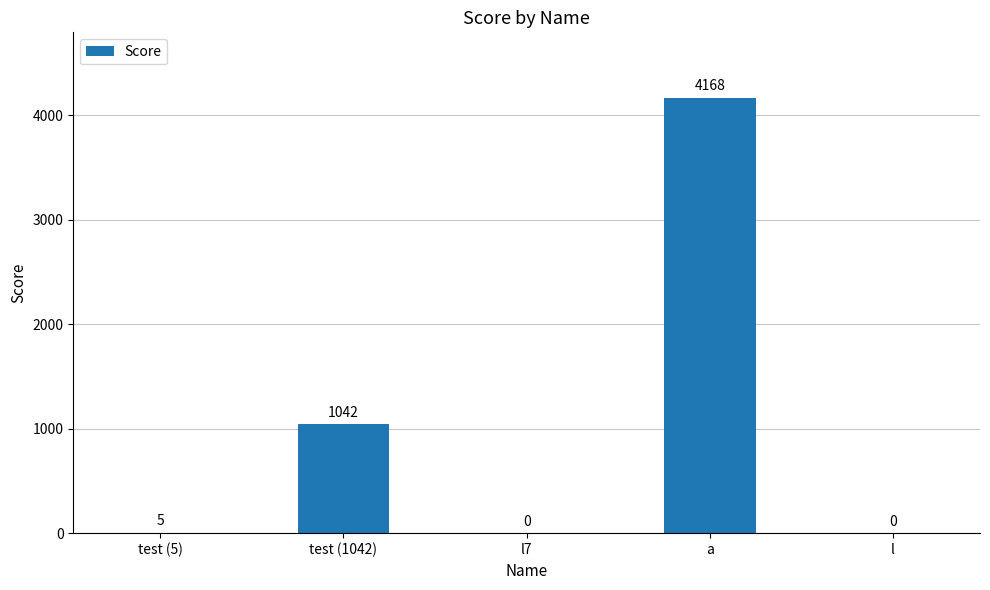

Which category has the highest value across all series?

a